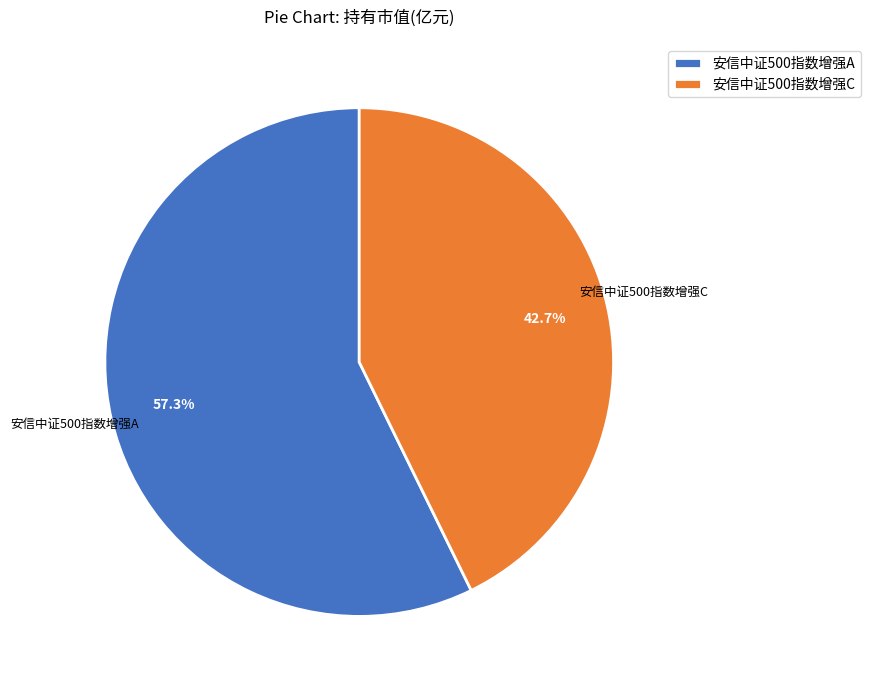

To the nearest percent, what is the average slice percentage?

50%